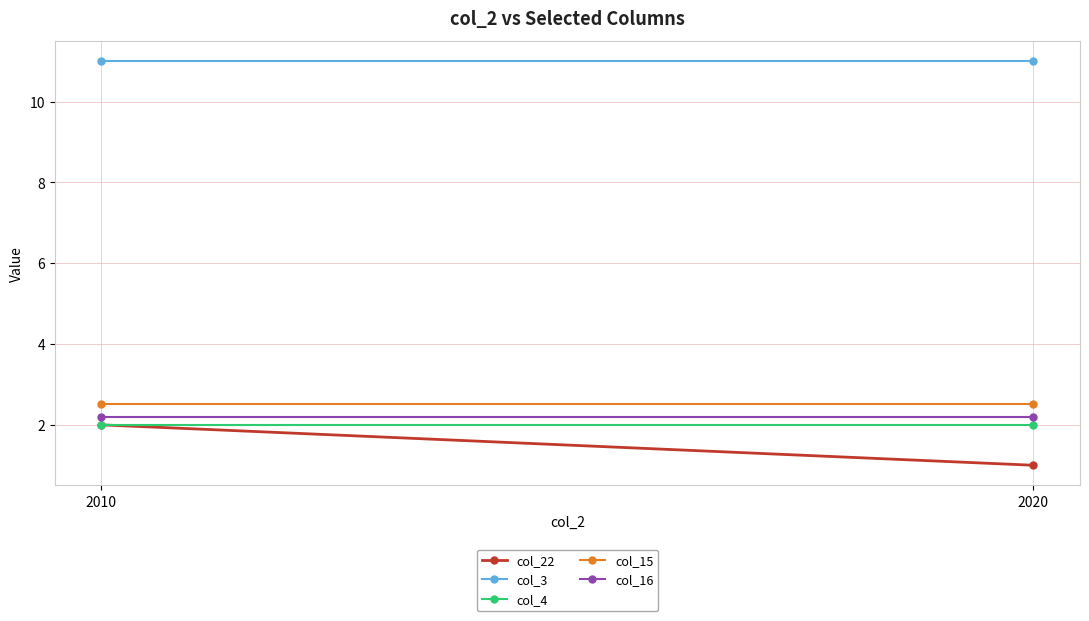

Reading left to right, transcribe all the data shown in this chart.

col_22: 2010=2.0	2020=1.0
col_3: 2010=11.0	2020=11.0
col_4: 2010=2.0	2020=2.0
col_15: 2010=2.5	2020=2.5
col_16: 2010=2.2	2020=2.2